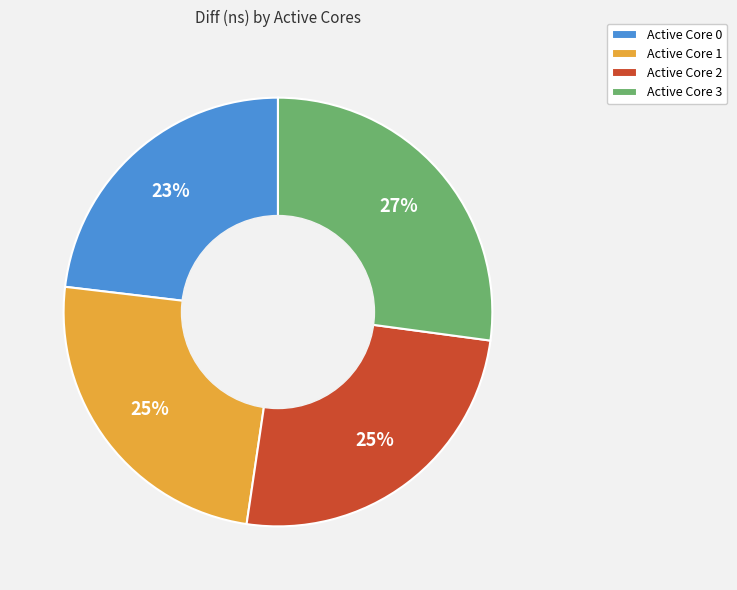

What percentage is the Active Core 0 slice, to the nearest percent?

23%